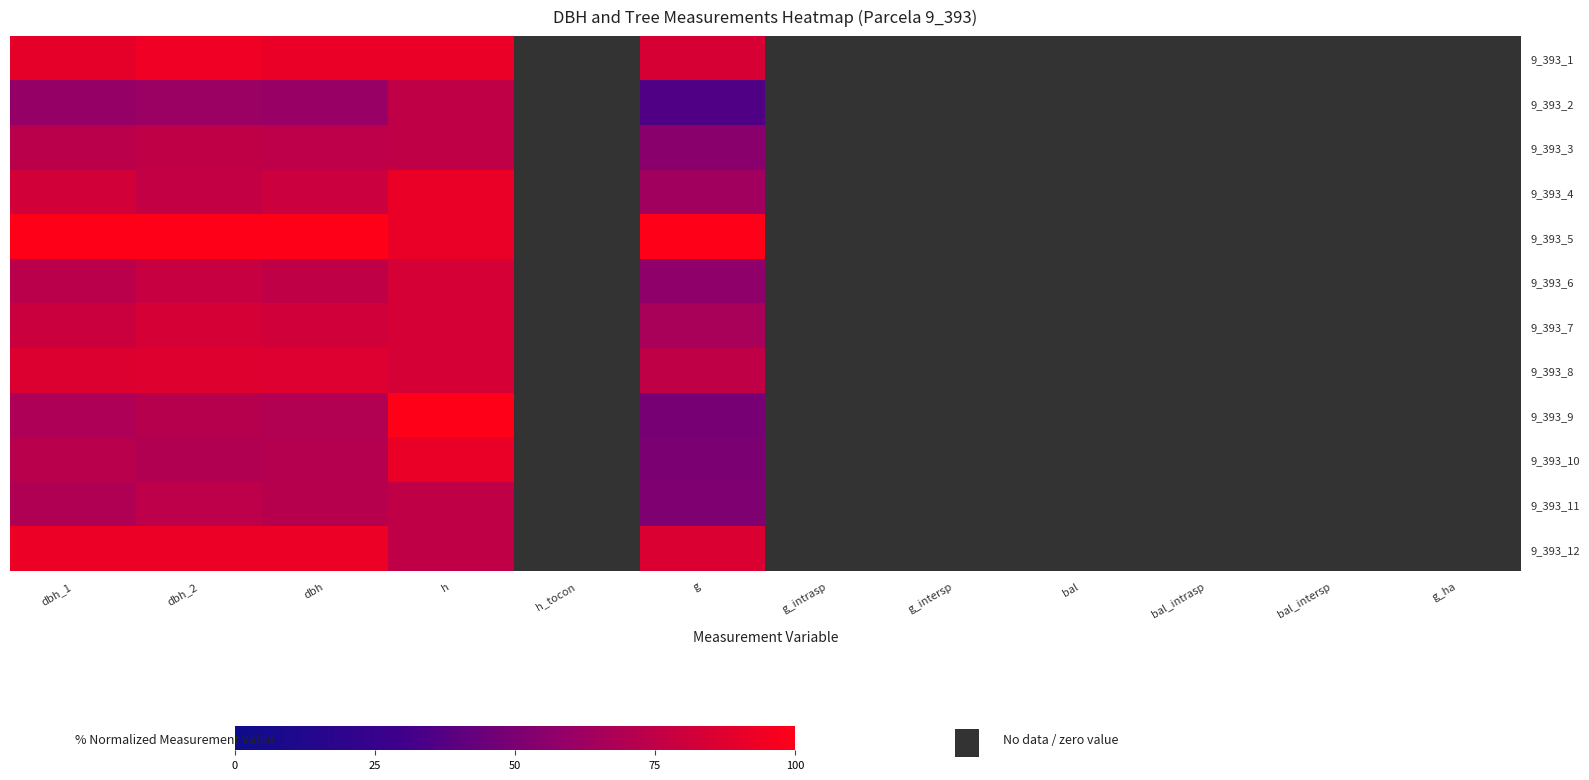

Which label corresponds to the largest value in the chart?

dbh_1